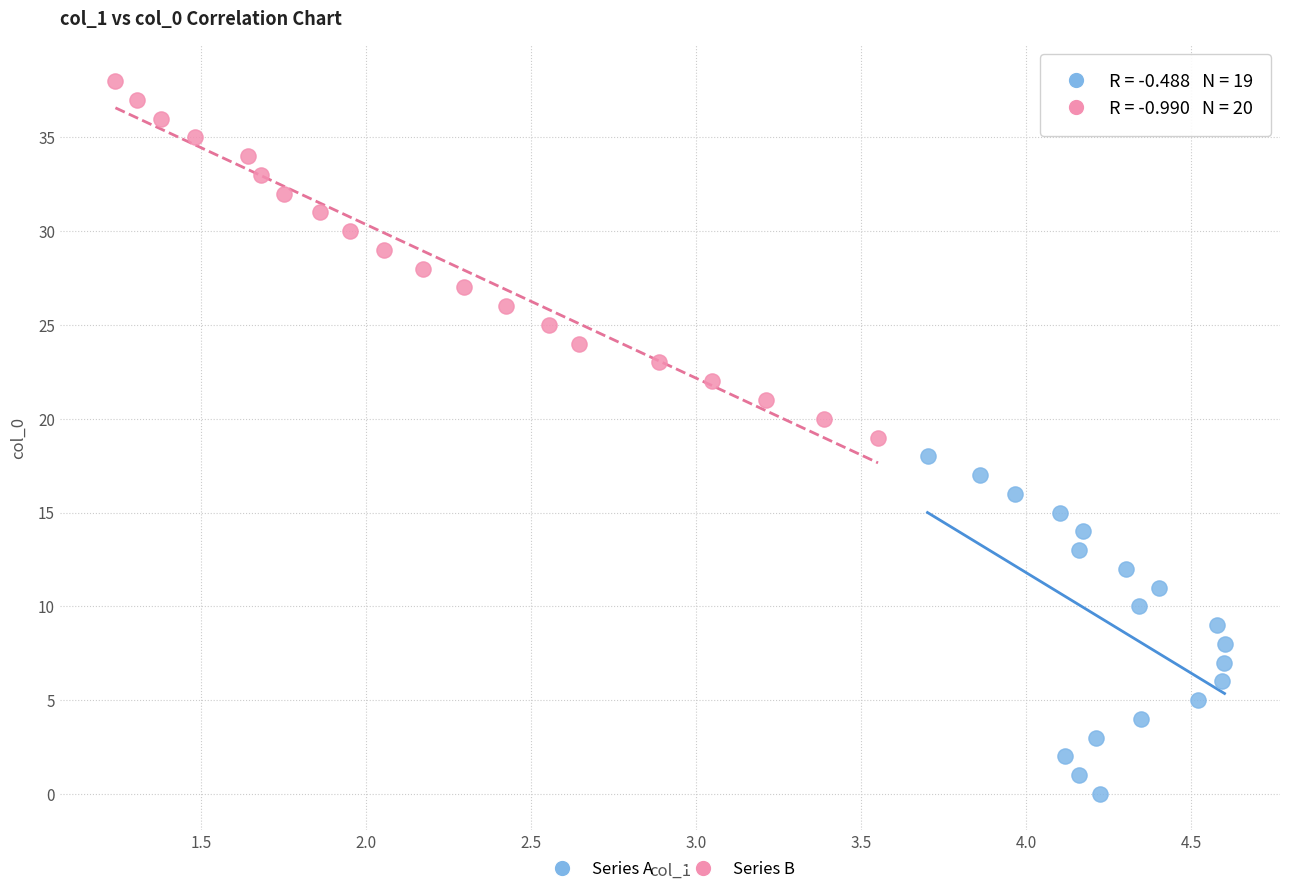

Which series reaches the minimum Y coordinate?

Series A